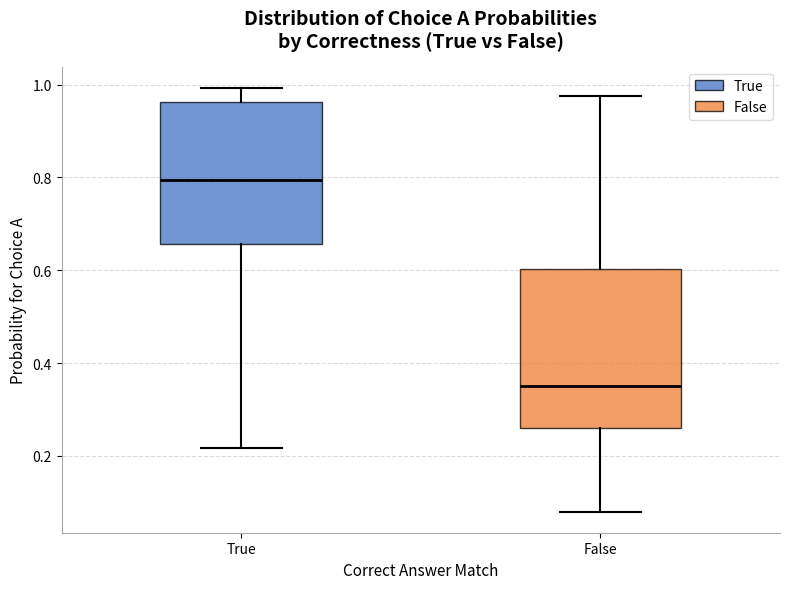

Reading left to right, transcribe this box plot: for each box, give where its median line is, the range the box spans, and where its two whiskers end, as read against the y-axis. The values are not printed on the chart, so give them approximately, as read against the axis.

True: median 0.80, box 0.66 to 0.96, whiskers 0.22 to 1.00
False: median 0.36, box 0.26 to 0.60, whiskers 0.08 to 0.98